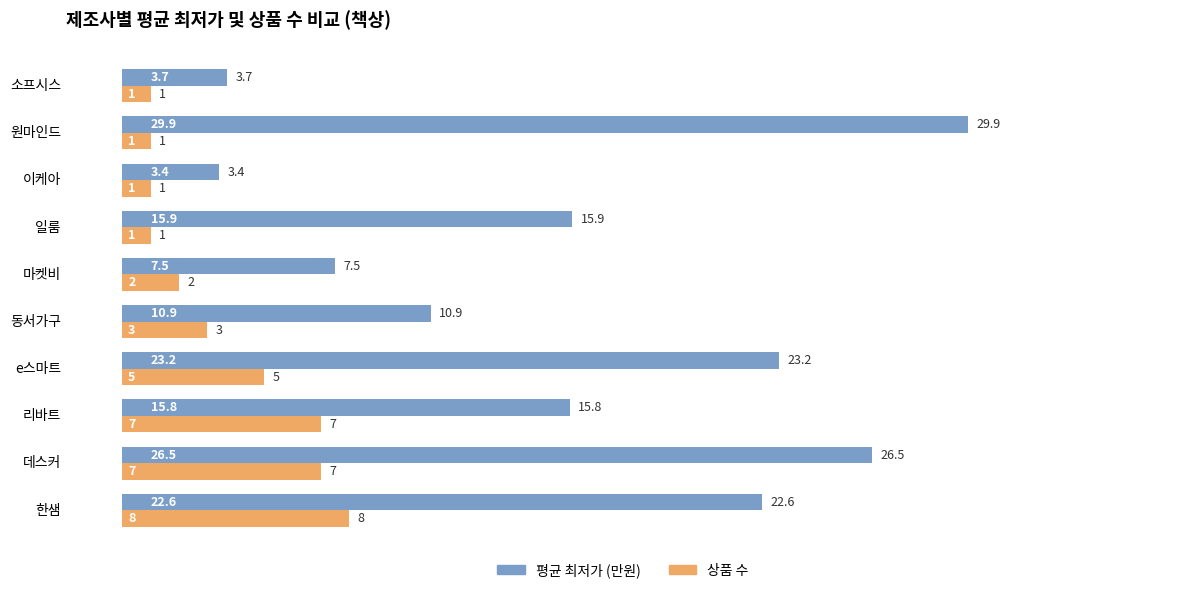

Count the number of categories in the chart.

10